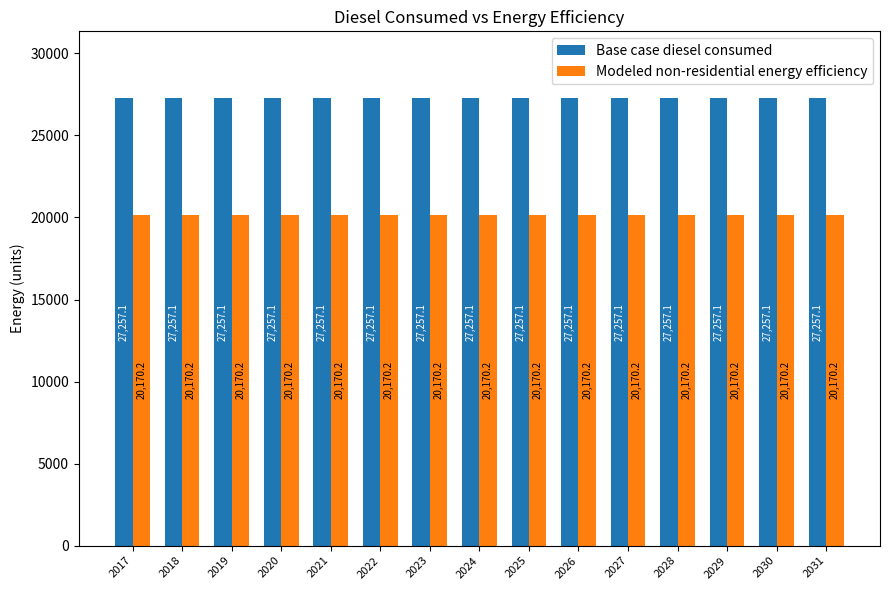

True or false: Base case diesel consumed has a value of 27257.1 at 2017.

True